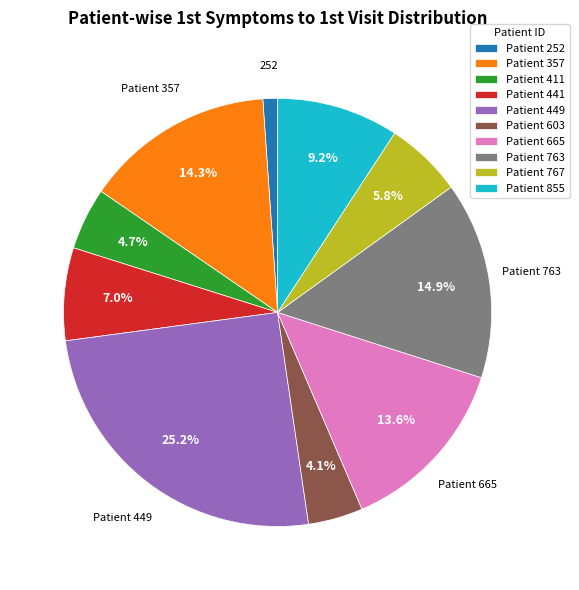

What is the smallest slice in the pie chart?

Patient 252